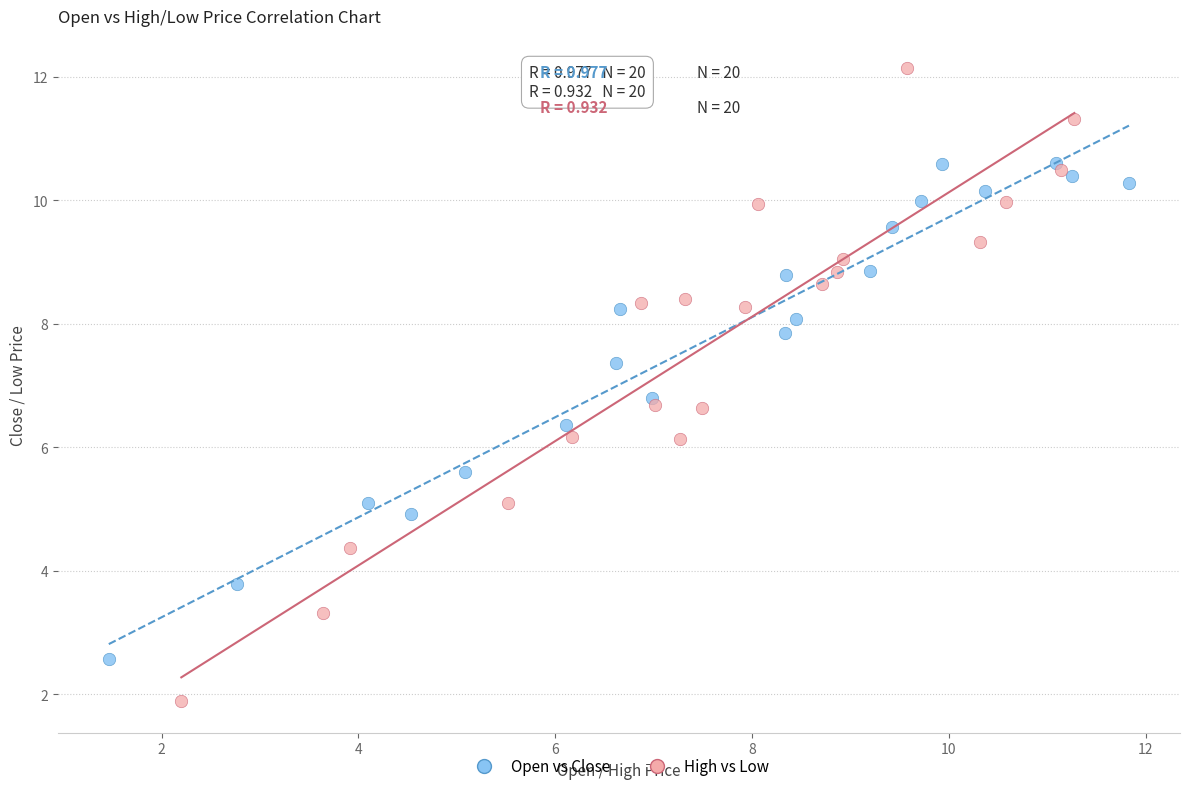

Which series has the largest Y range (max minus min)?

High vs Low